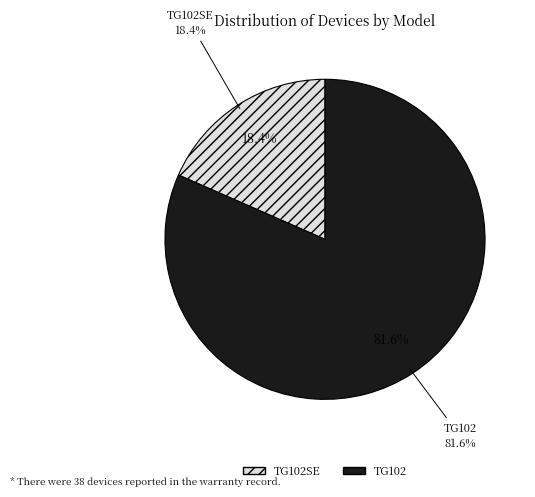

Combined, do TG102SE and TG102 account for over 50%?

Yes